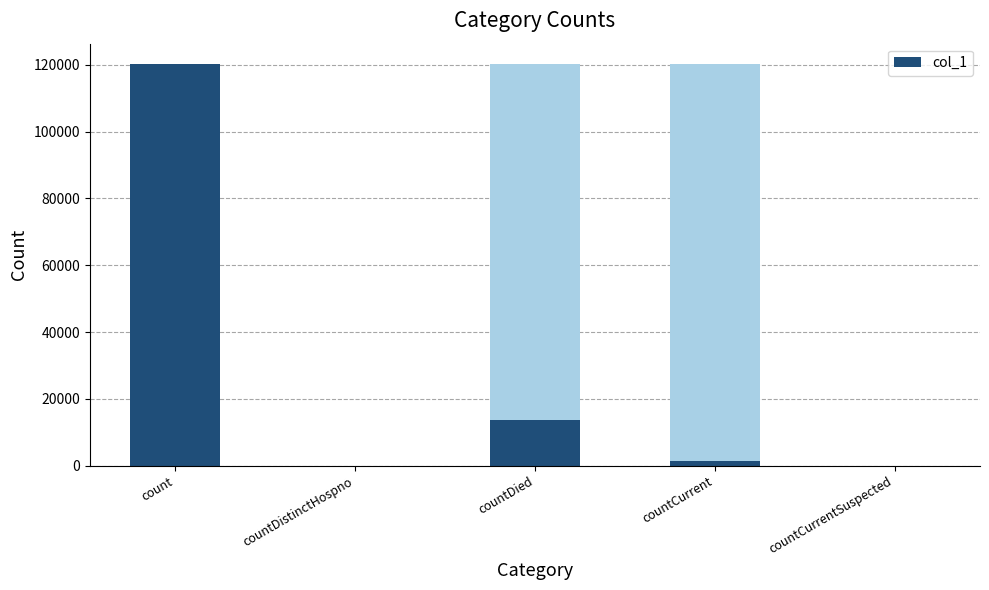

What is the label of the 4th bar from the right?

countDistinctHospno